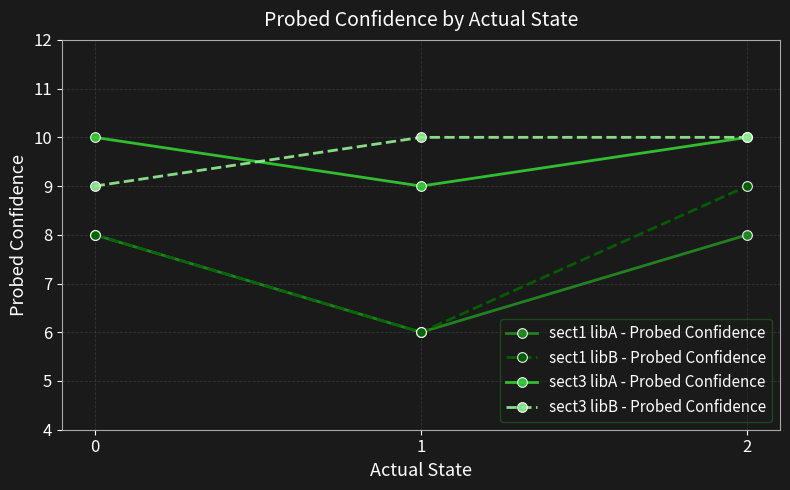

Is this an area chart (filled region under the line)?

No